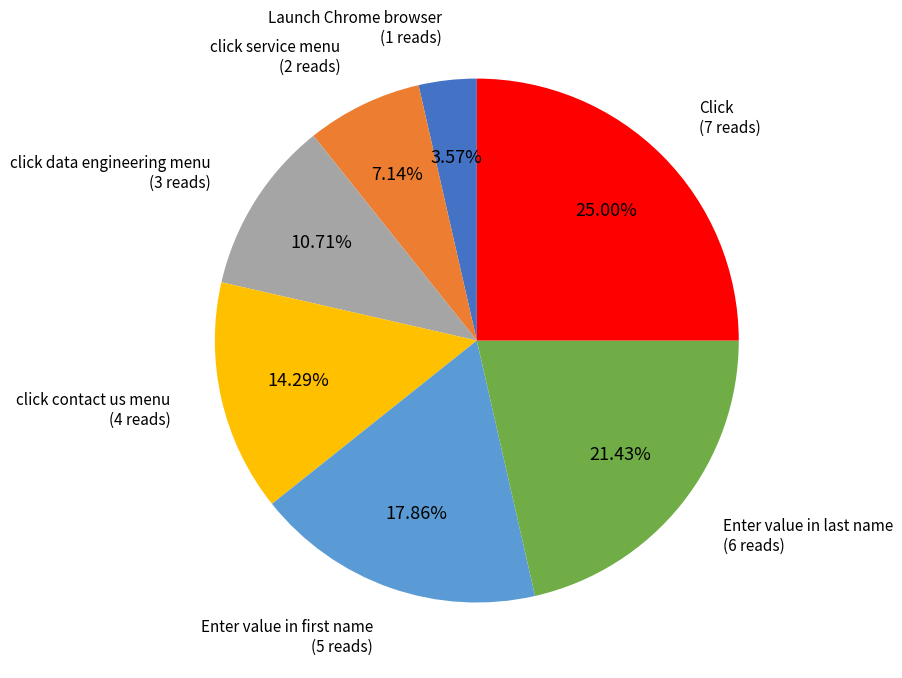

Between Click and click contact us menu, which is larger?

Click